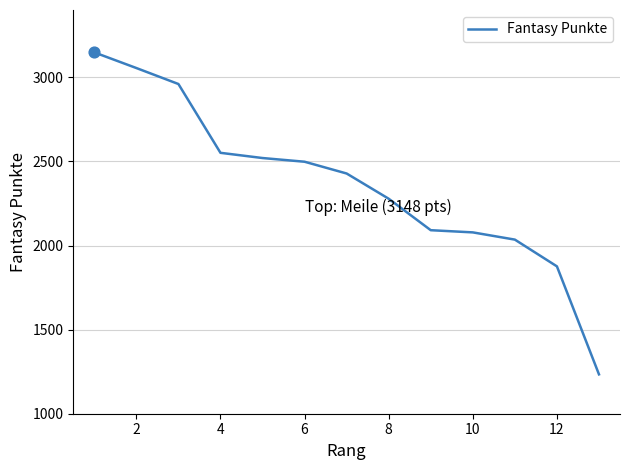

What is the minimum value shown in the chart?

1234